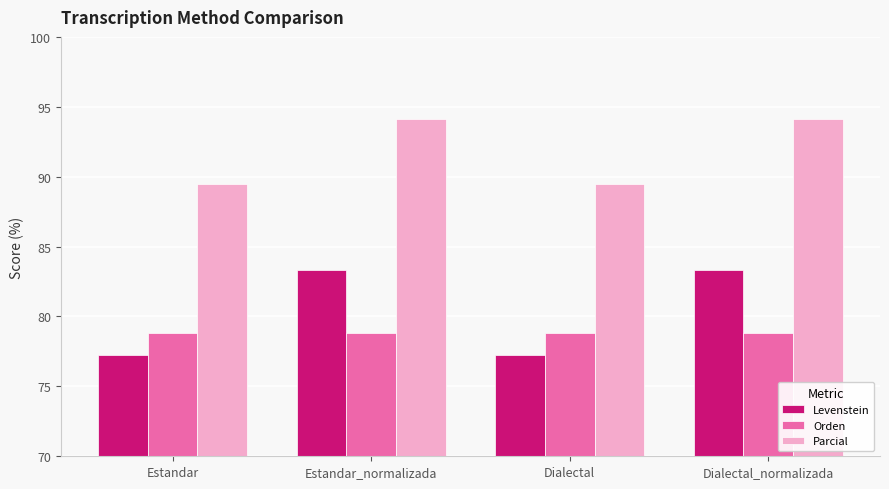

Reading right to left, what are all the values shown in this chart?

Levenstein: 83.3	77.3	83.3	77.3
Orden: 78.8	78.8	78.8	78.8
Parcial: 94.1	89.5	94.1	89.5